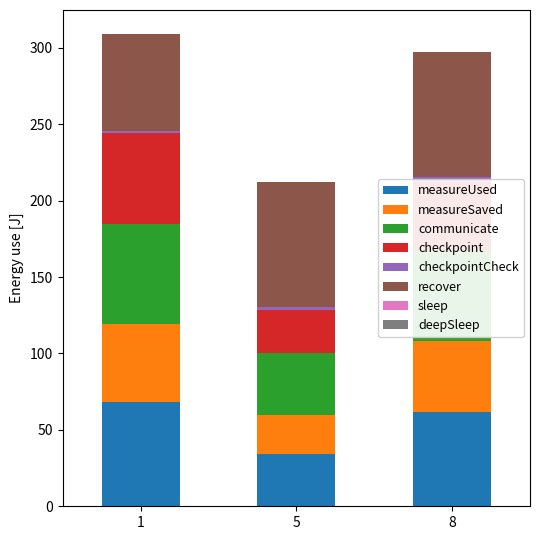

What is the highest value of the measureUsed series?

68.0